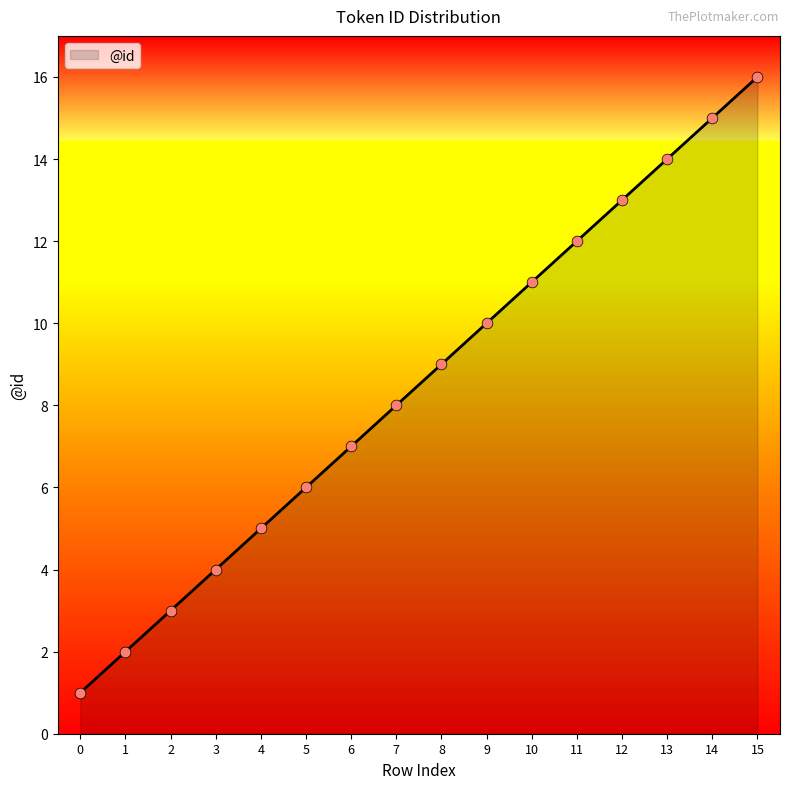

Between 12 and 13, which is larger?

13